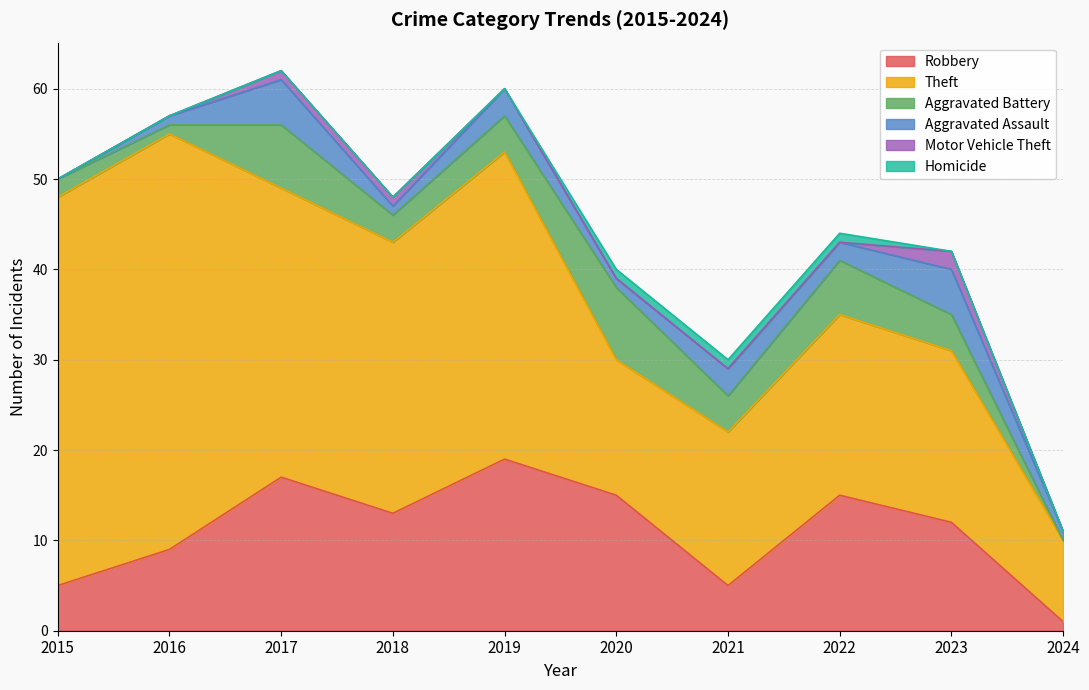

Does the chart display data point markers on the line(s)?

No